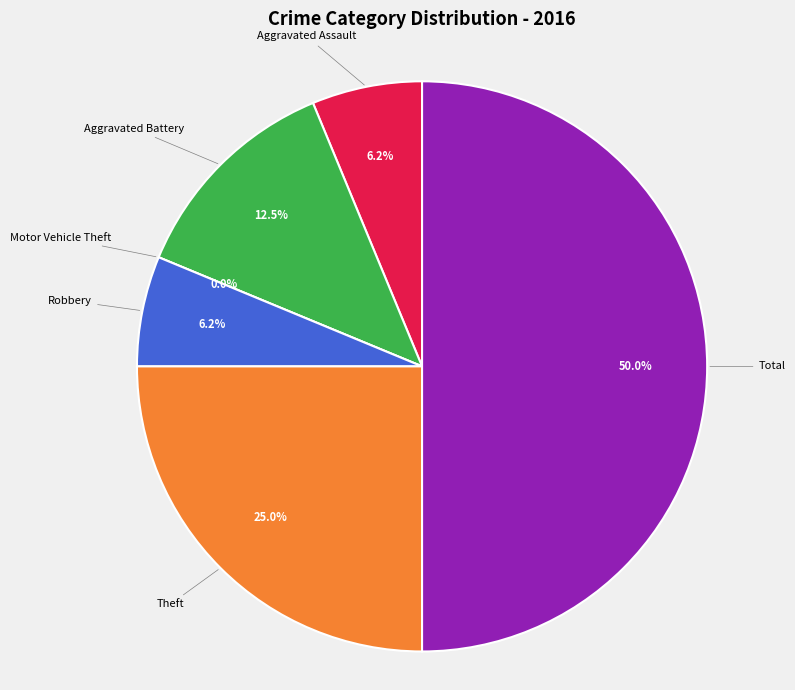

How much of the chart is everything except Aggravated Assault?

93.8%